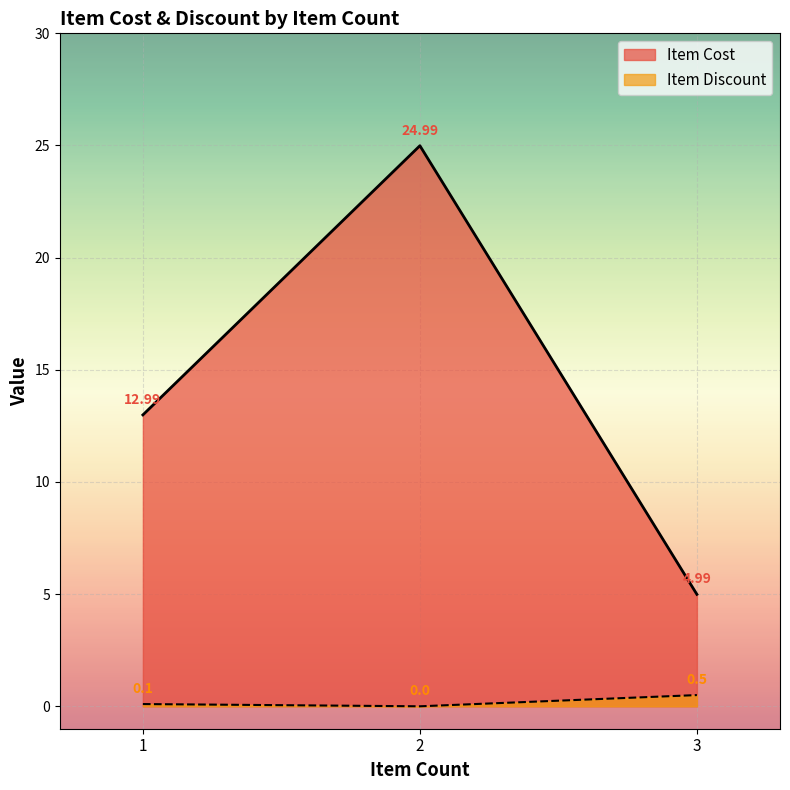

How many distinct data groups are displayed?

2